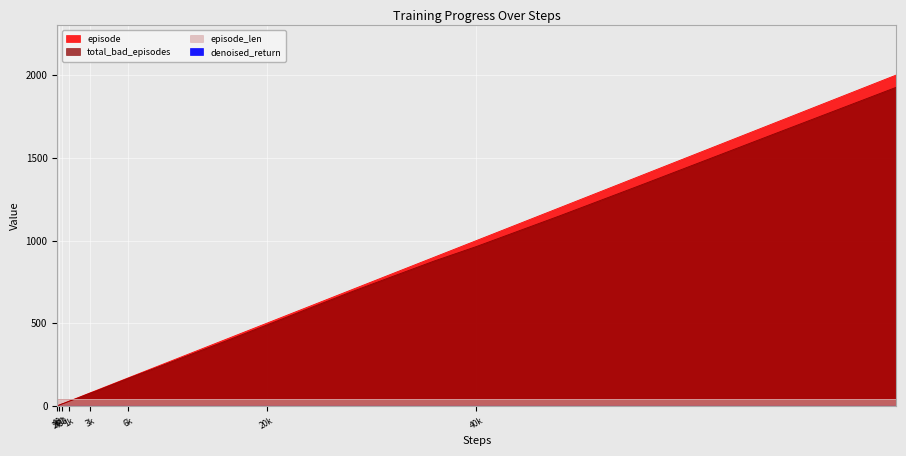

Which series has the widest spread of values?

episode